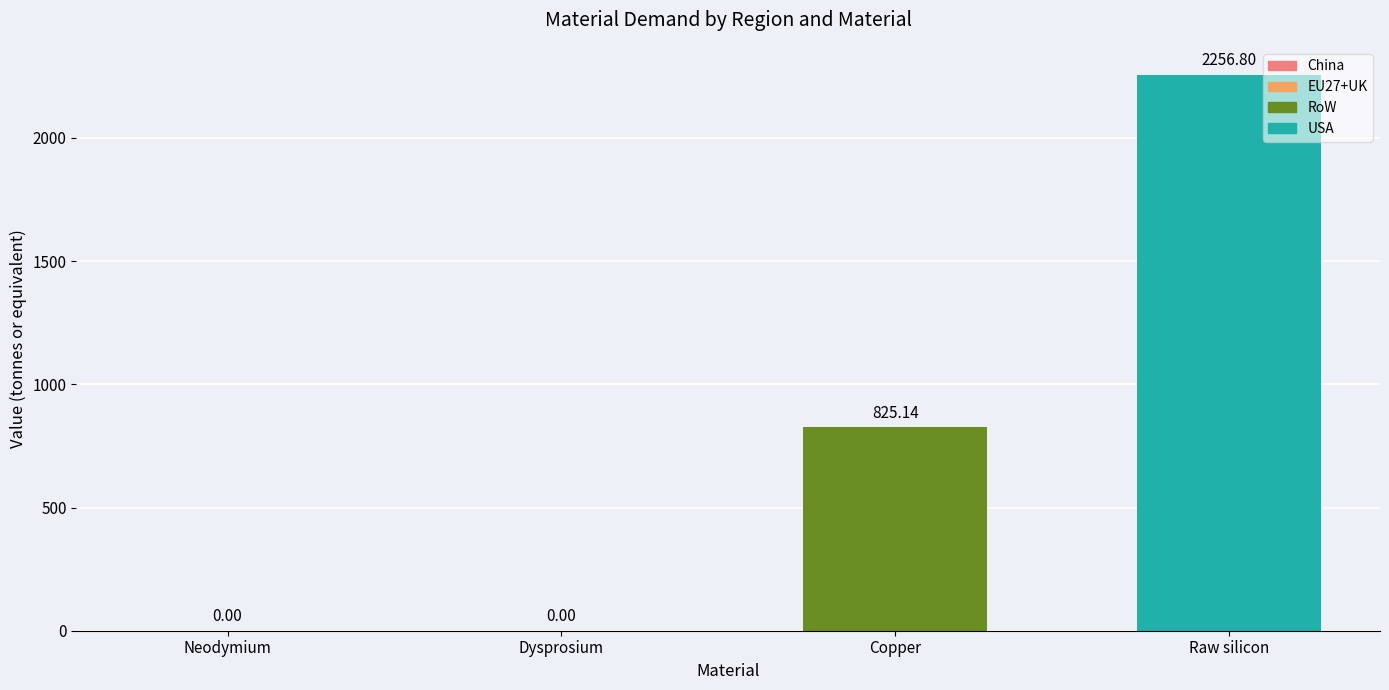

At which label is the value closest to 1128?

Copper